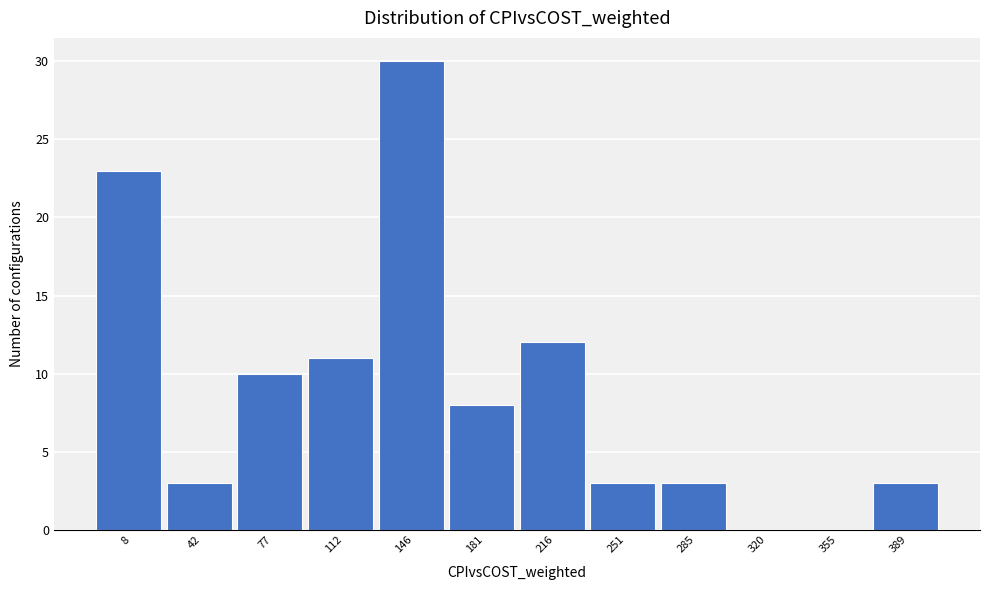

Reading left to right, list all the values displayed in this chart.

8=23	42=3	77=10	112=11	146=30	181=8	216=12	251=3	285=3	320=0	355=0	389=3